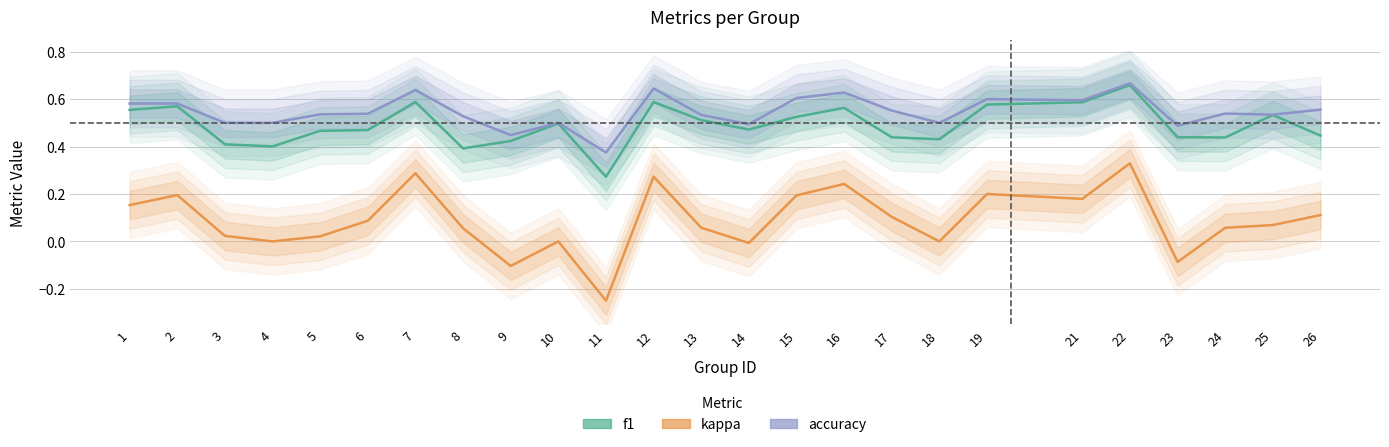

Reading left to right, extract all data points from this chart.

f1: 0.6	0.6	0.4	0.4	0.5	0.5	0.6	0.4	0.4	0.5	0.3	0.6	0.5	0.5	0.5	0.6	0.4	0.4	0.6	0.6	0.7	0.4	0.4	0.5	0.4
kappa: 0.2	0.2	0.0	0.0	0.0	0.1	0.3	0.1	-0.1	0.0	-0.2	0.3	0.1	-0.0	0.2	0.2	0.1	0.0	0.2	0.2	0.3	-0.1	0.1	0.1	0.1
accuracy: 0.6	0.6	0.5	0.5	0.5	0.5	0.6	0.5	0.4	0.5	0.4	0.6	0.5	0.5	0.6	0.6	0.6	0.5	0.6	0.6	0.7	0.5	0.5	0.5	0.6